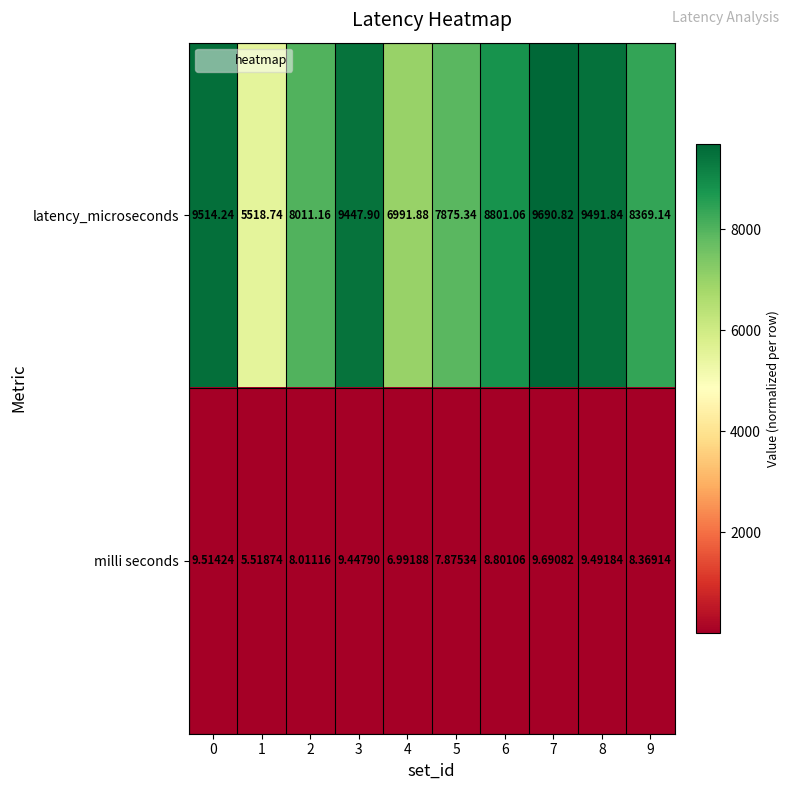

List the series in order of their overall mean, highest first.

latency_microseconds, milli seconds